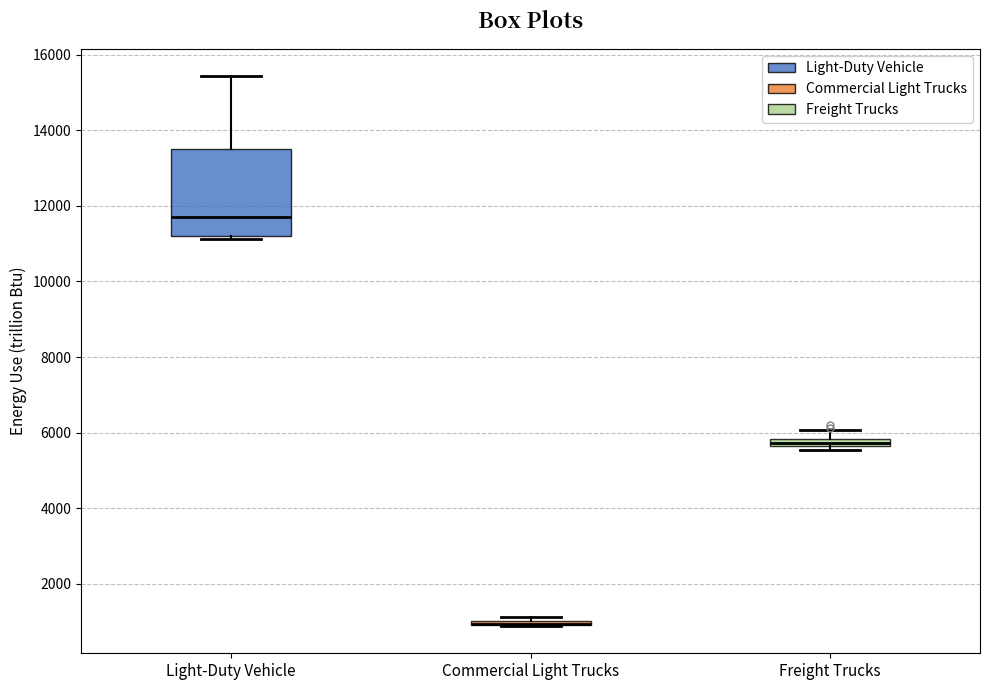

Comparing the boxes themselves (not the whiskers), which one is the tallest?

Light-Duty Vehicle